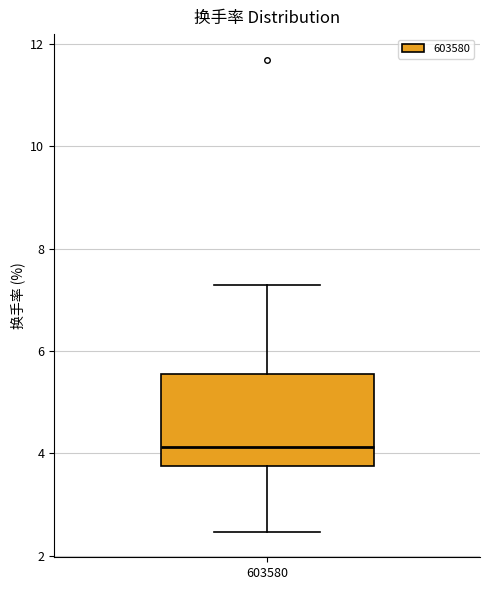

Read this box plot against the y-axis: the position of the median line, the range covered by the box, and the ends of both whiskers. The values are not printed on the chart, so give them approximately, as read against the axis.

median 4.2, box 3.8 to 5.6, whiskers 2.4 to 7.2